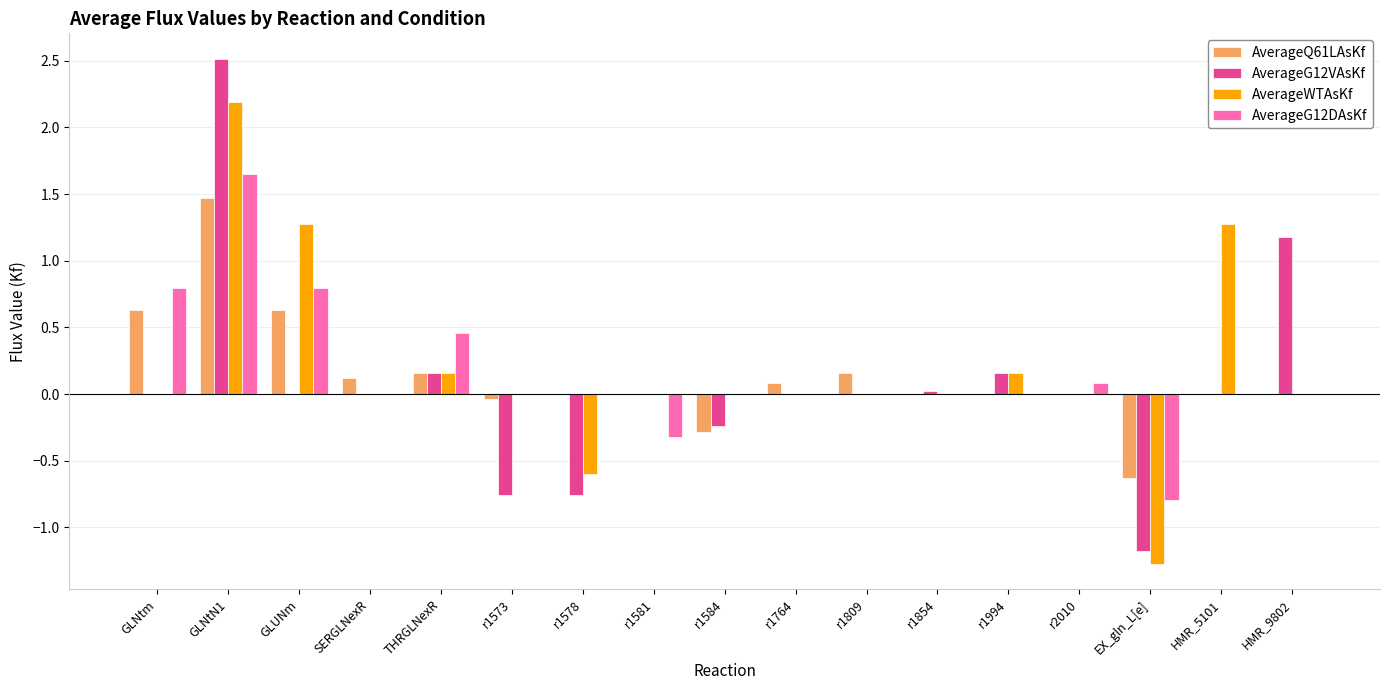

What is the maximum value shown in the chart?

2.5